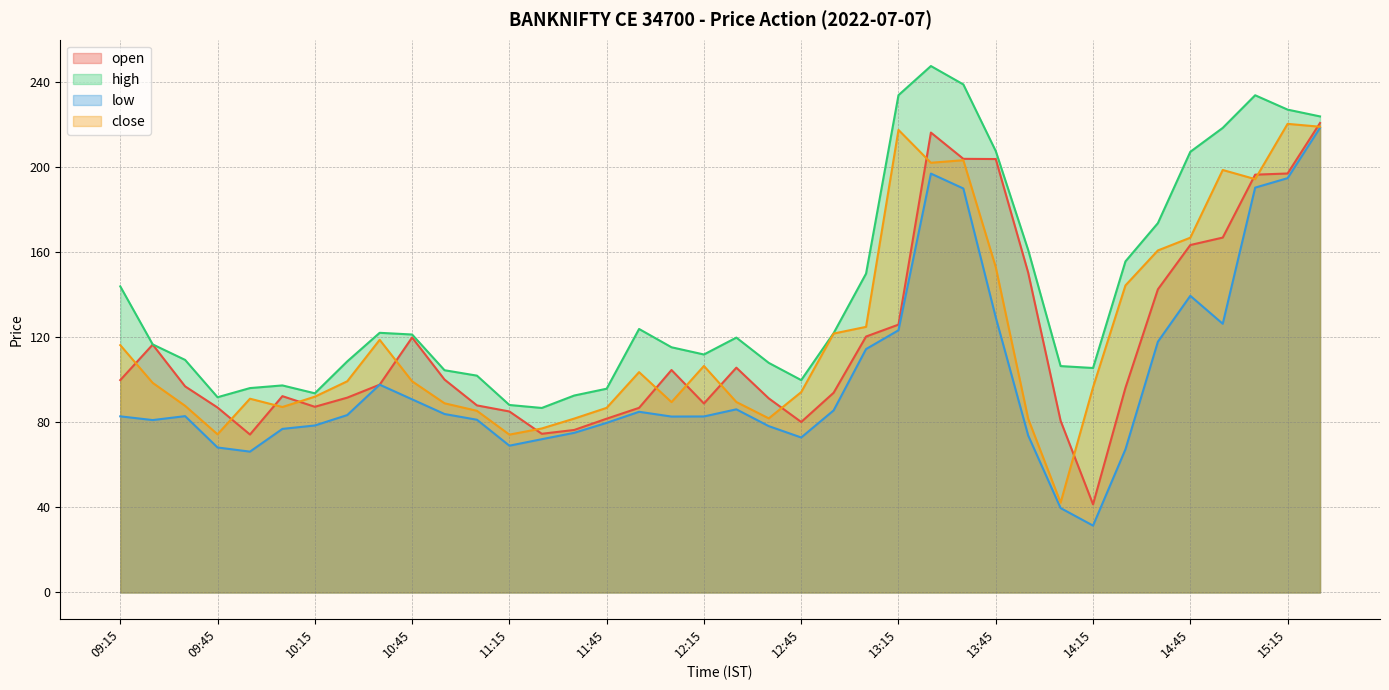

At which category does close reach its first local peak?

09:55